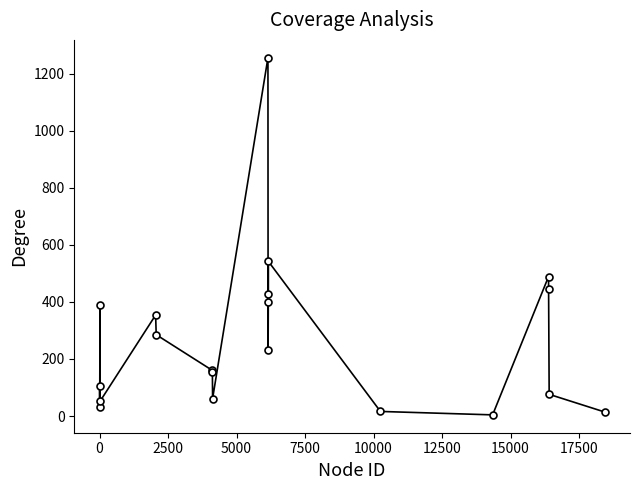

What is the maximum value shown in the chart?

1256